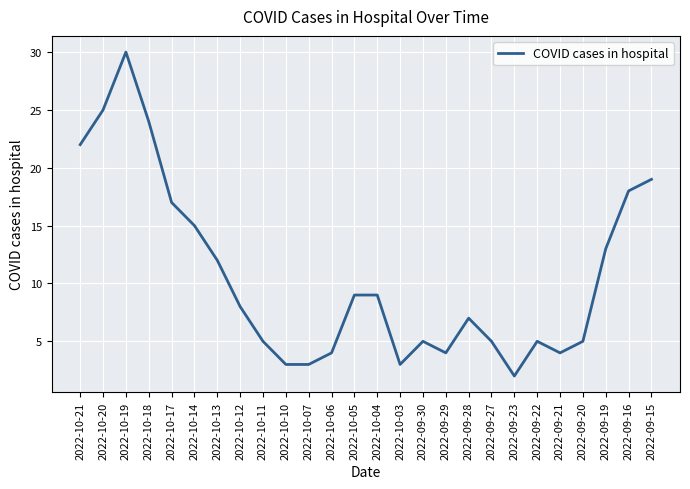

Read the value at 2022-10-03.

3